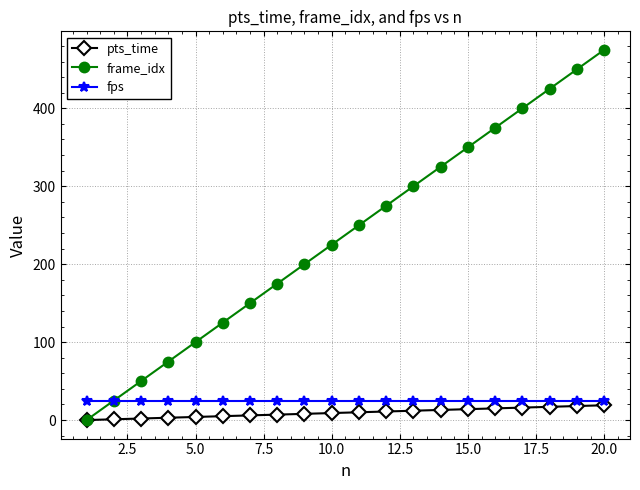

True or false: fps and pts_time intersect in this chart.

False